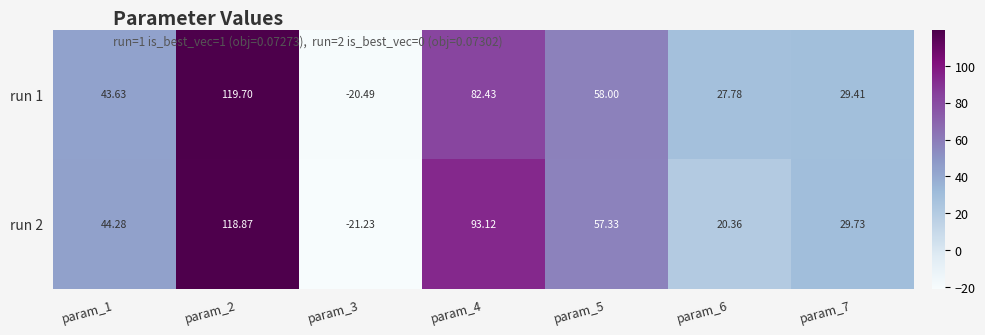

Which series has the largest total across all categories?

run 2